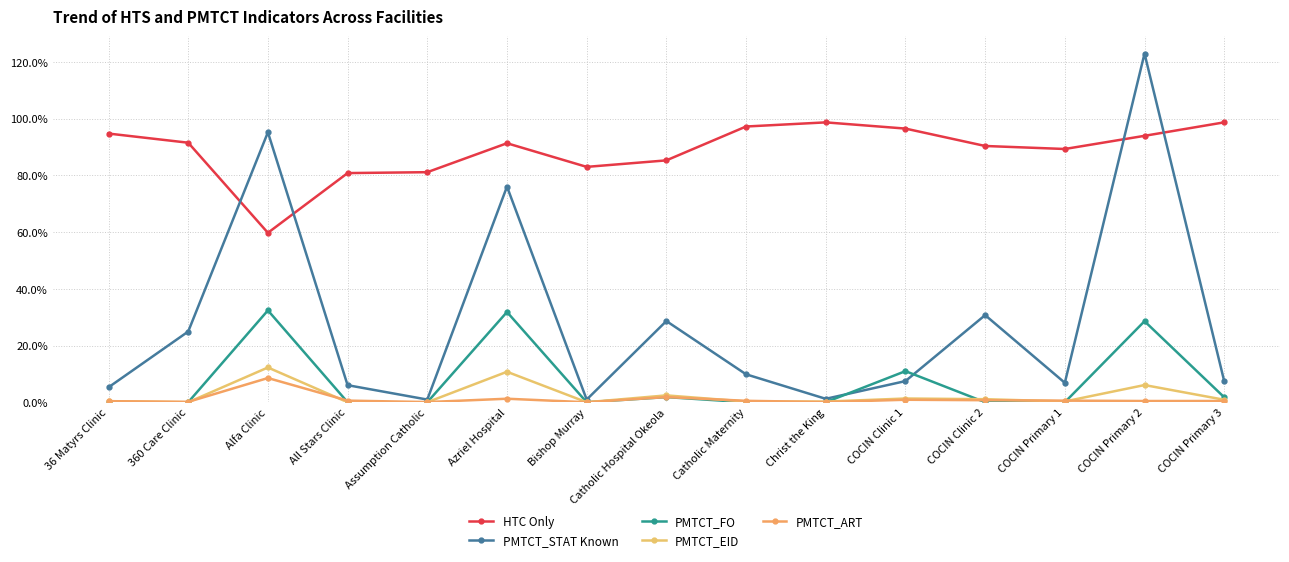

Which series has the largest total across all categories?

HTC Only